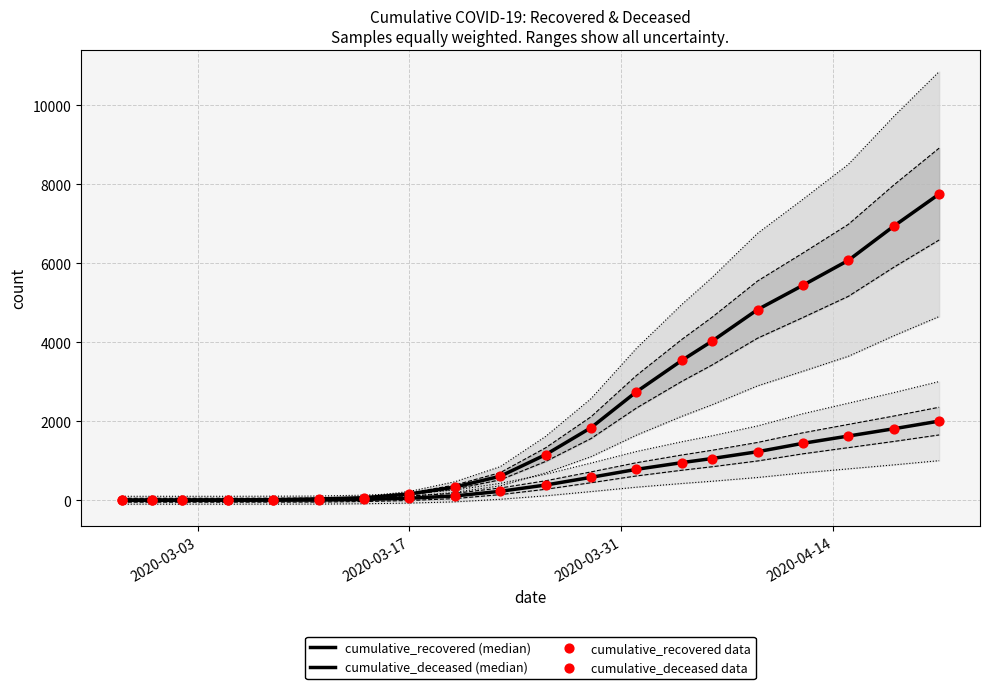

Which series reaches the maximum Y coordinate?

cumulative_recovered (median)